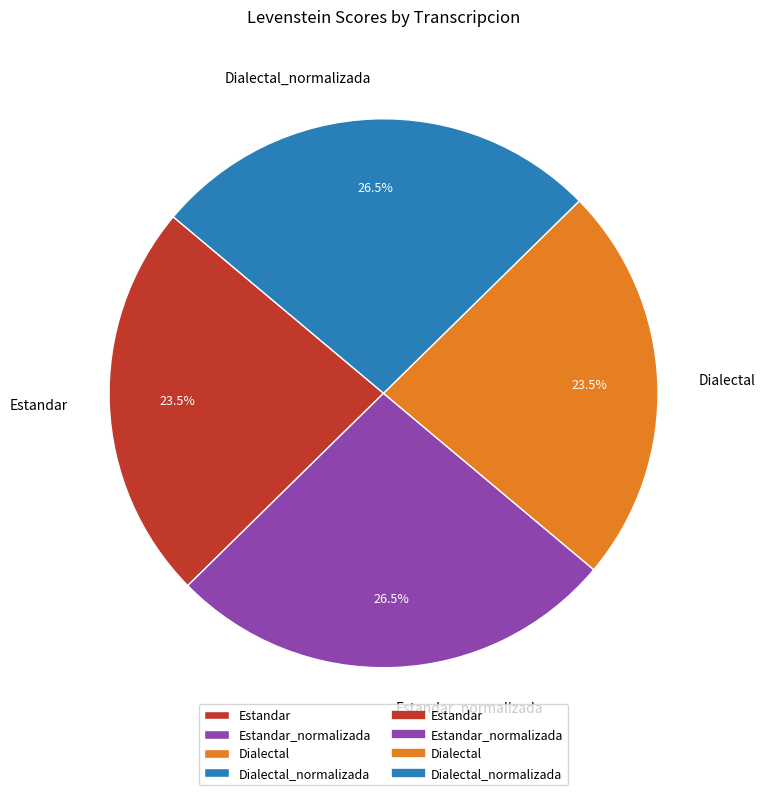

Is it true that Estandar_normalizada is 21% of the pie?

False